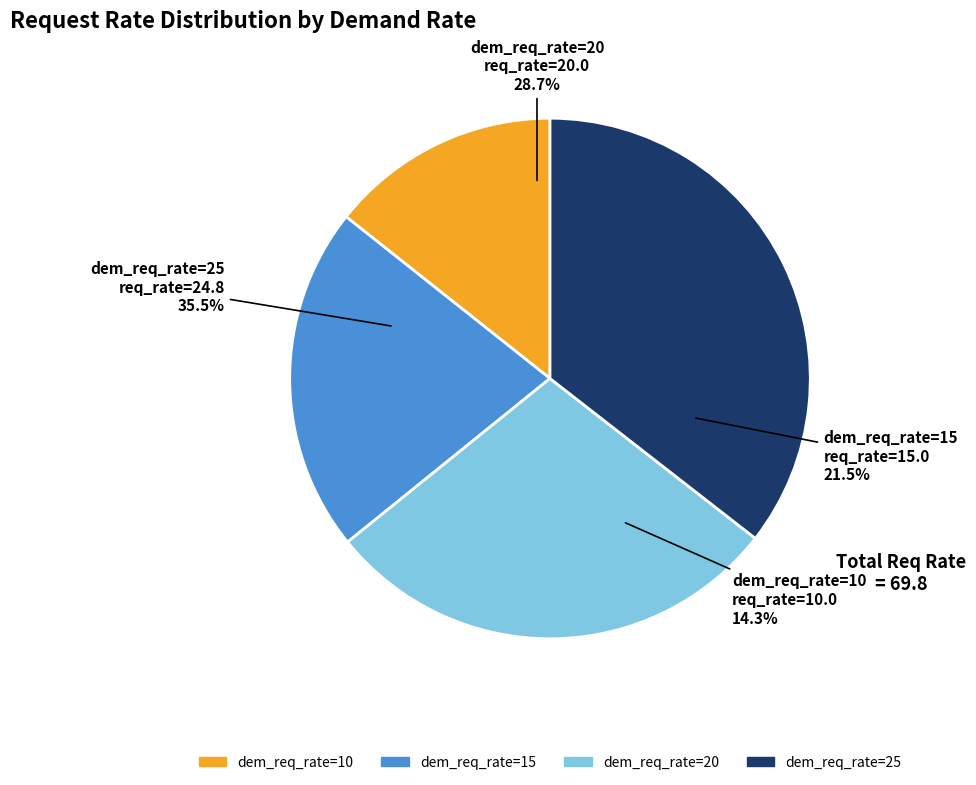

What percentage is the 15 slice, to the nearest percent?

21%